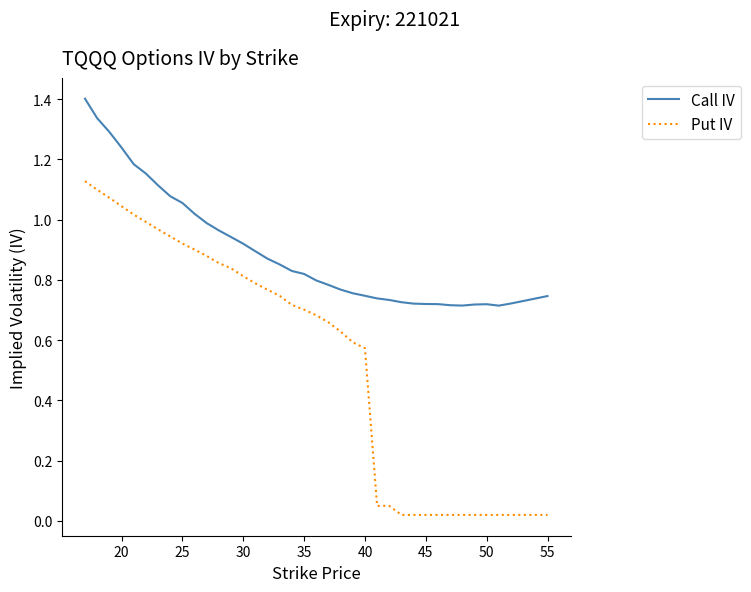

What is the greatest value displayed?

1.4